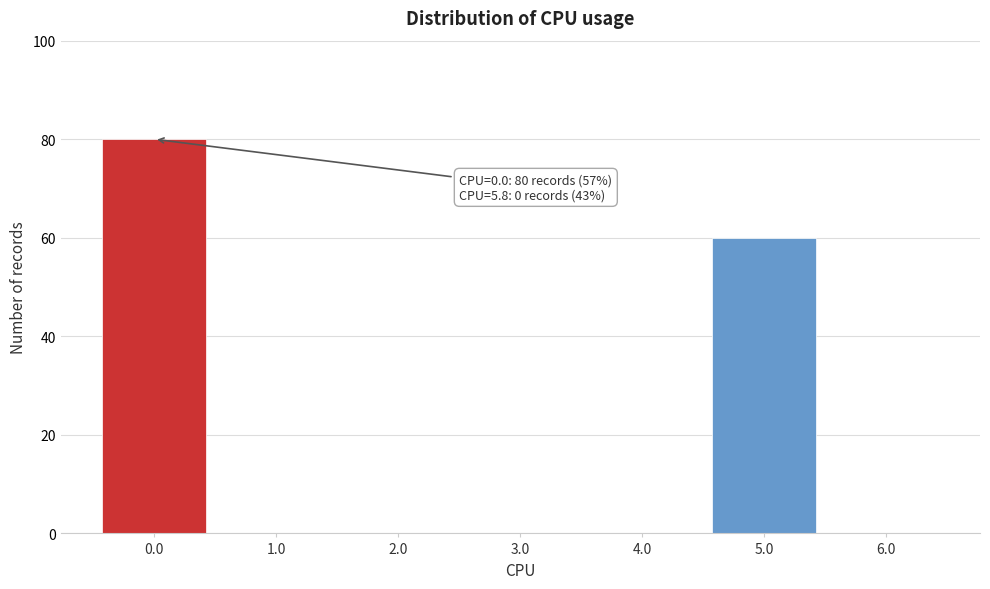

Reading left to right, extract all data points from this chart.

0.0=80	1.0=0	2.0=0	3.0=0	4.0=0	5.0=60	6.0=0